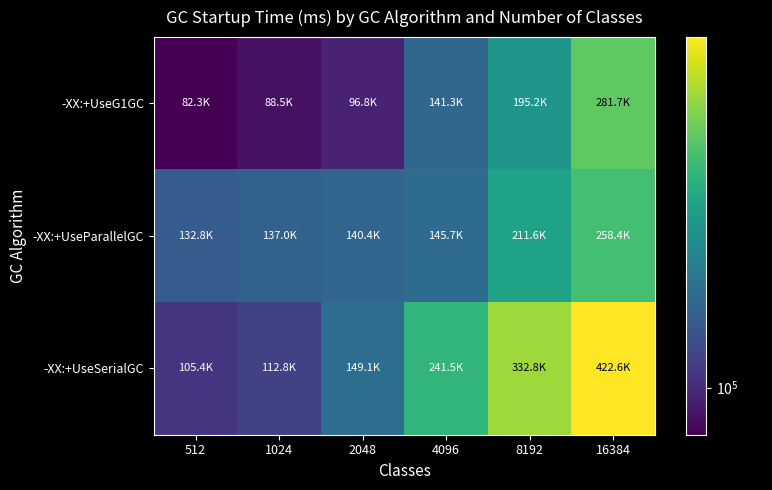

Reading right to left, what are all the values shown in this chart?

-XX:+UseG1GC: 16384=281660.0	8192=195173.2	4096=141301.8	2048=96810.7	1024=88511.5	512=82347.4
-XX:+UseParallelGC: 16384=258416.5	8192=211552.1	4096=145742.9	2048=140431.5	1024=137012.1	512=132763.9
-XX:+UseSerialGC: 16384=422579.2	8192=332818.9	4096=241521.4	2048=149082.0	1024=112842.0	512=105376.9